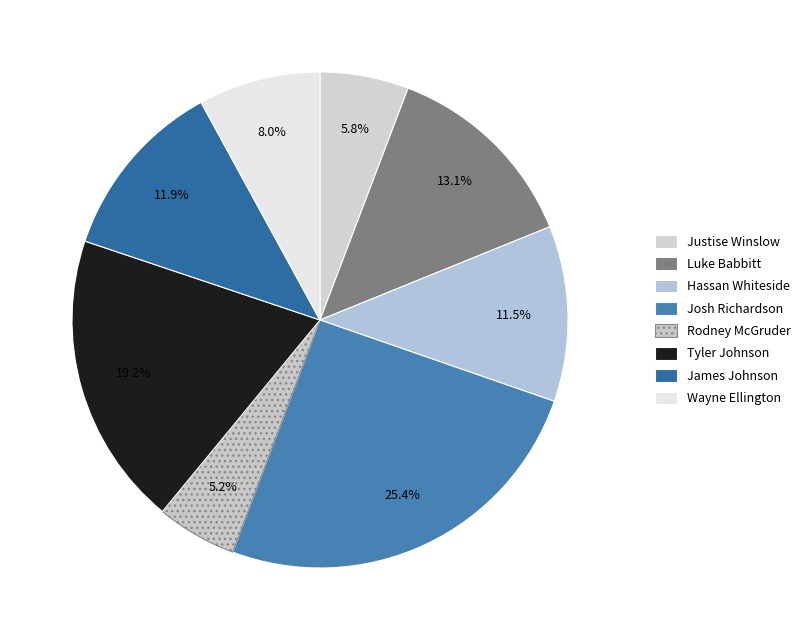

The Justise Winslow slice represents 6% of the pie. True or false?

True